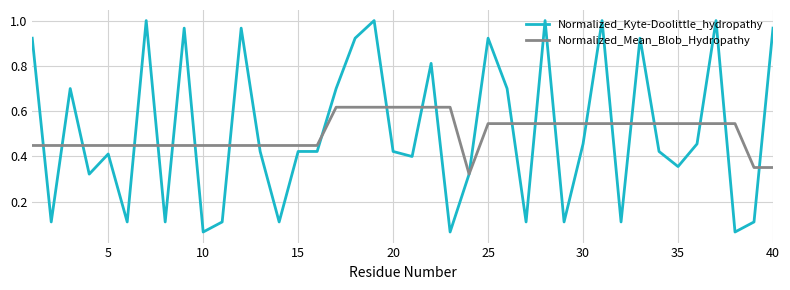

Which series has the widest spread of values?

Normalized_Kyte-Doolittle_hydropathy